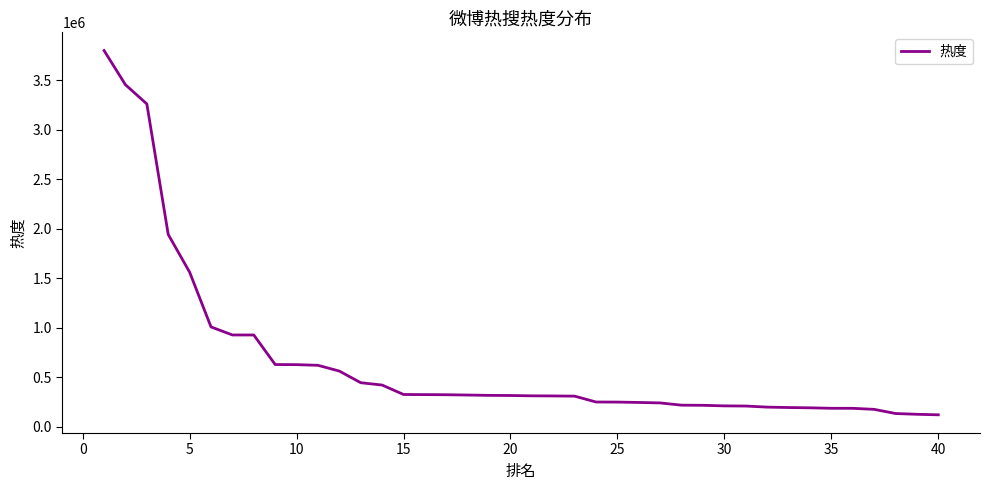

How many lines are shown in the chart?

1